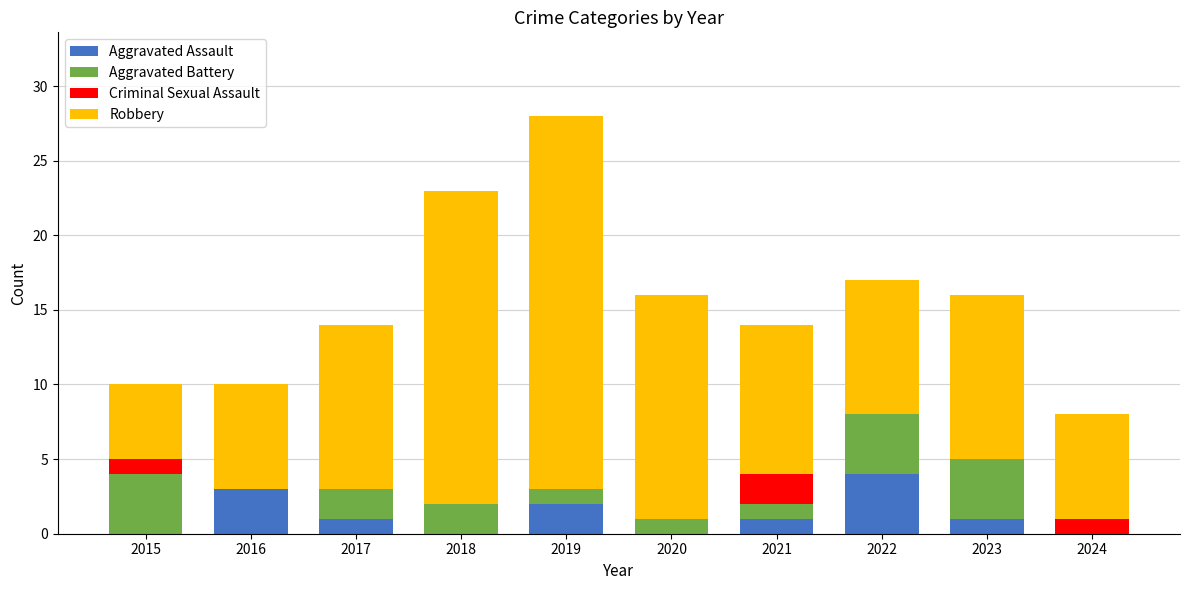

The value of Aggravated Assault at 2021 is 1. True or false?

True